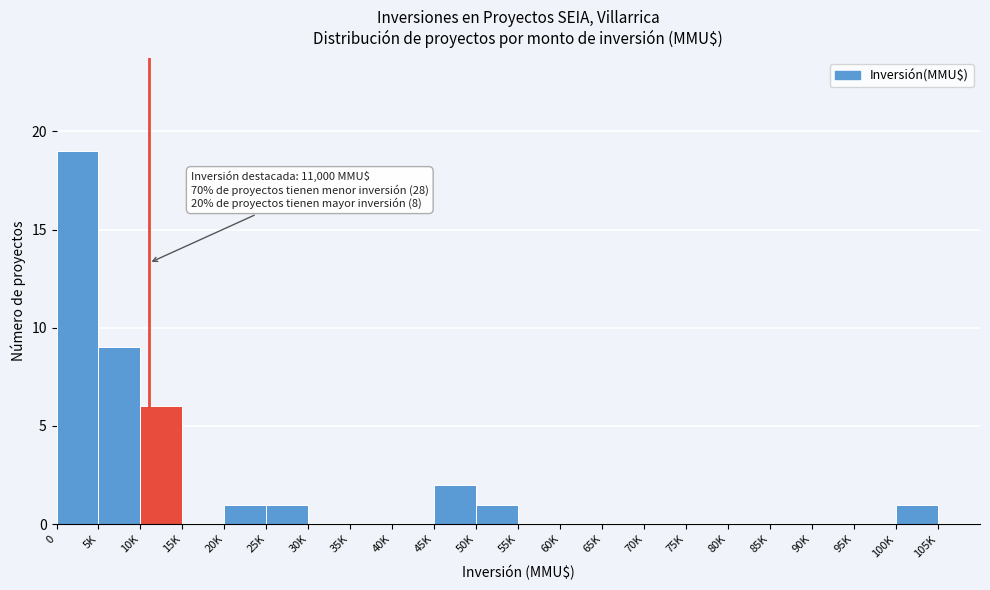

Reading right to left, extract all data points from this chart.

105K=0	100K=1	95K=0	90K=0	85K=0	80K=0	75K=0	70K=0	65K=0	60K=0	55K=0	50K=1	45K=2	40K=0	35K=0	30K=0	25K=1	20K=1	15K=0	10K=6	5K=9	0=19